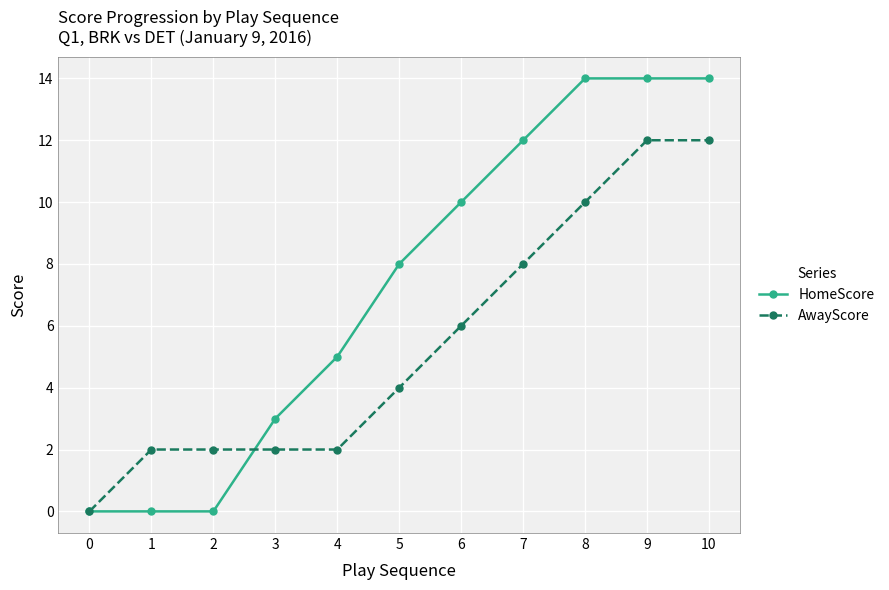

Which series changed the most between 3 and 7?

HomeScore